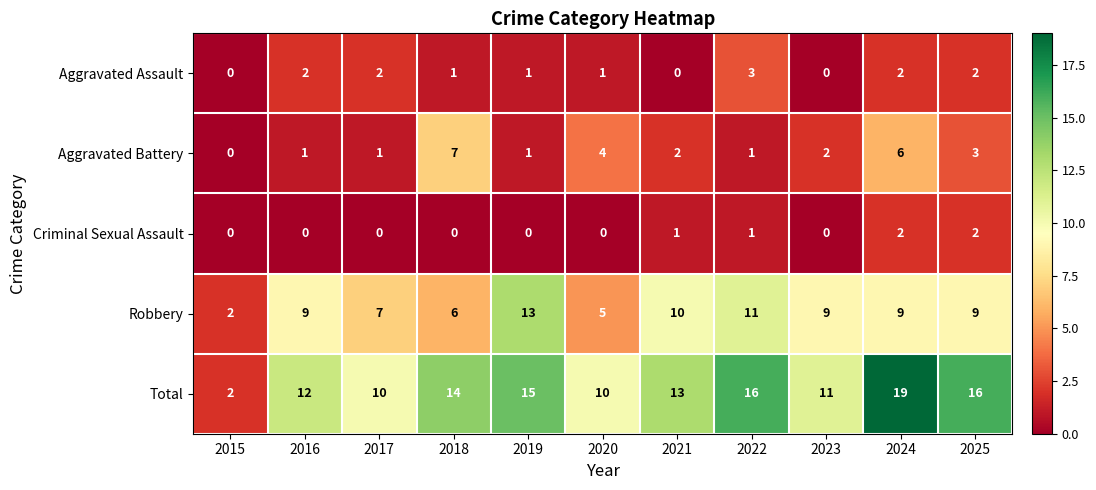

How many Criminal Sexual Assault values are between 0 and 1?

9